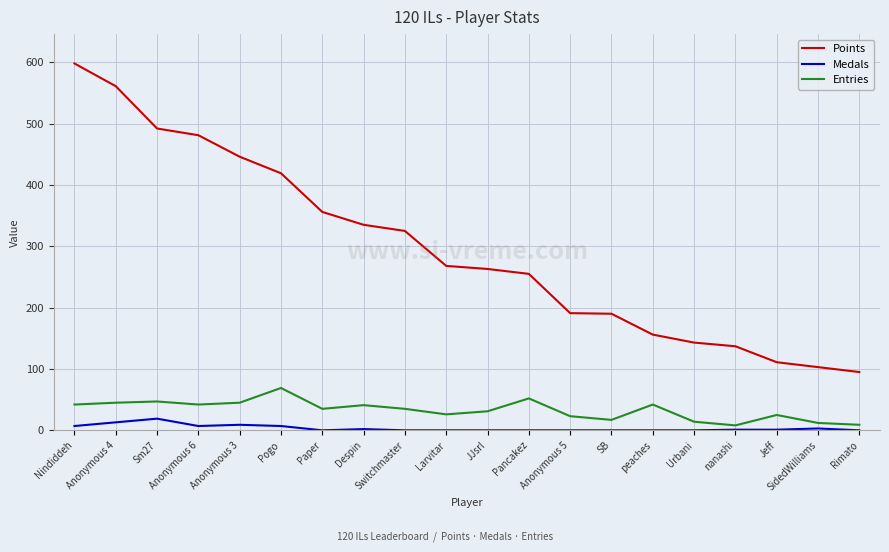

What is the greatest value displayed?

598